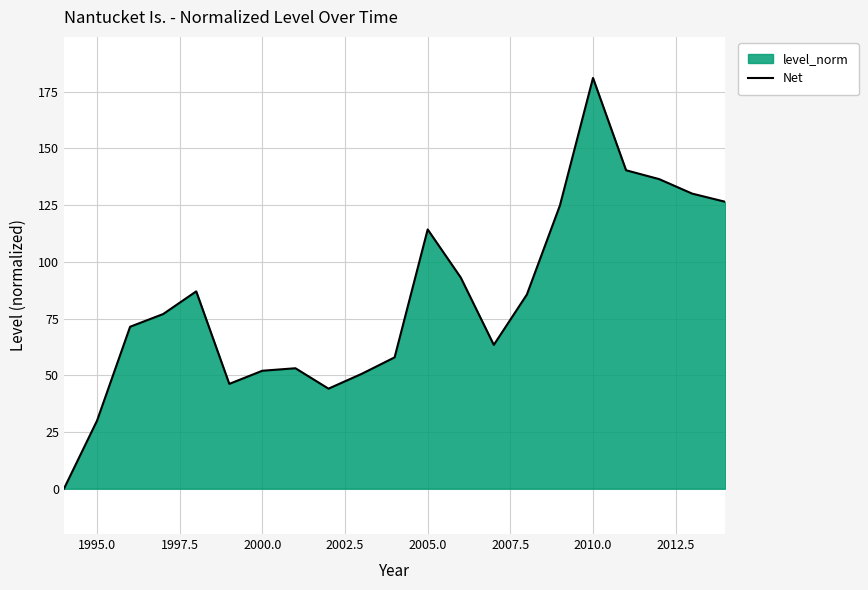

What is the value of the 12th point from the left?

114.3